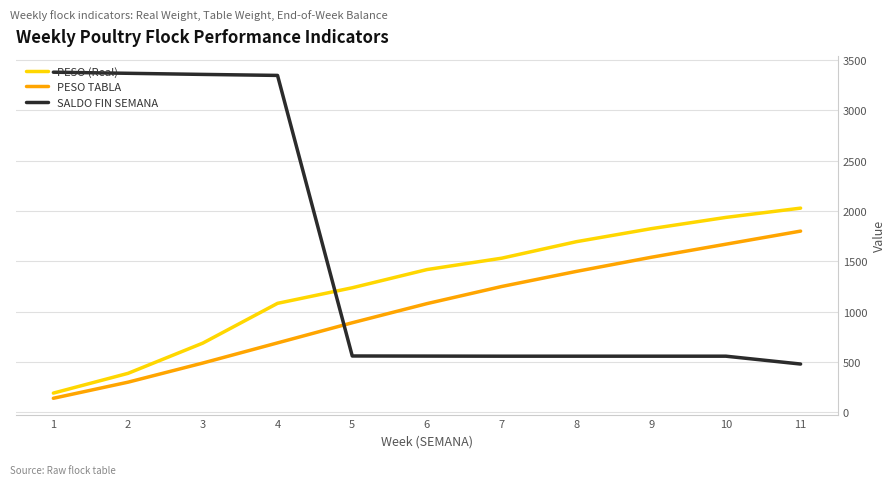

True or false: PESO TABLA has more than 0 interior local peaks.

False